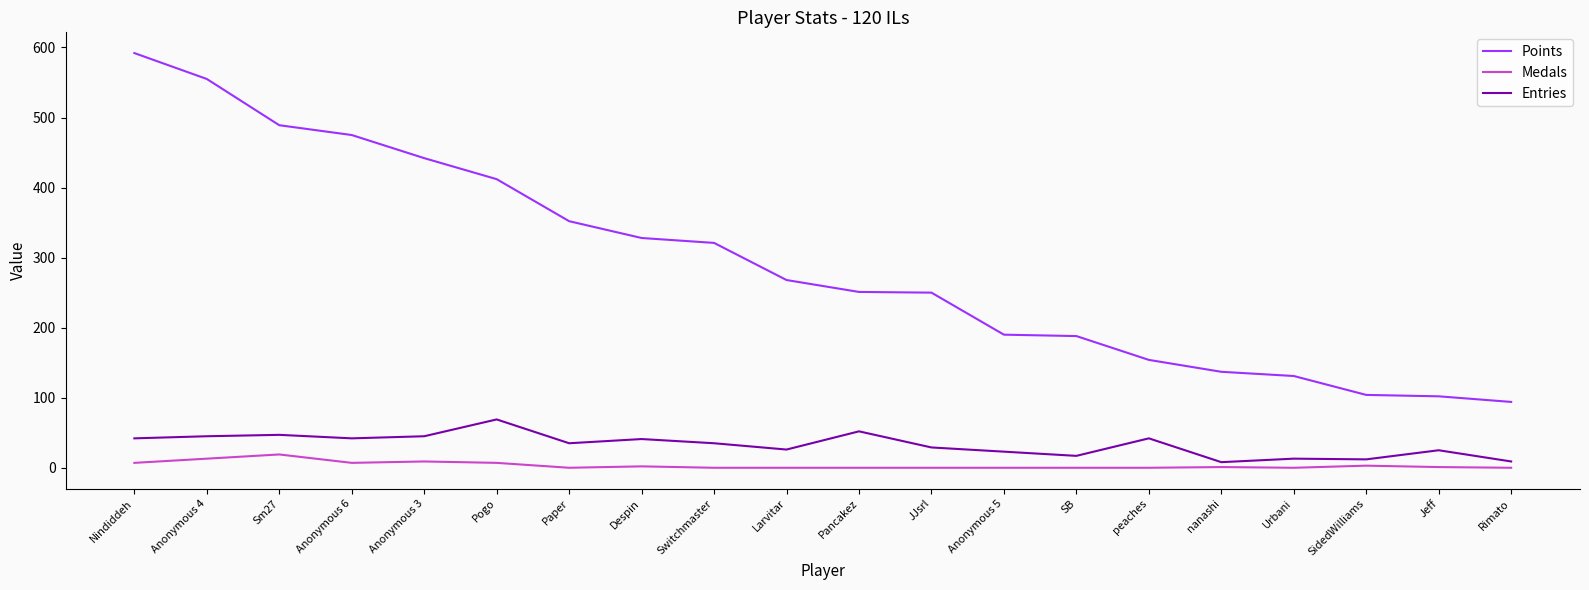

Where does the Entries series first go above 35?

Nindiddeh